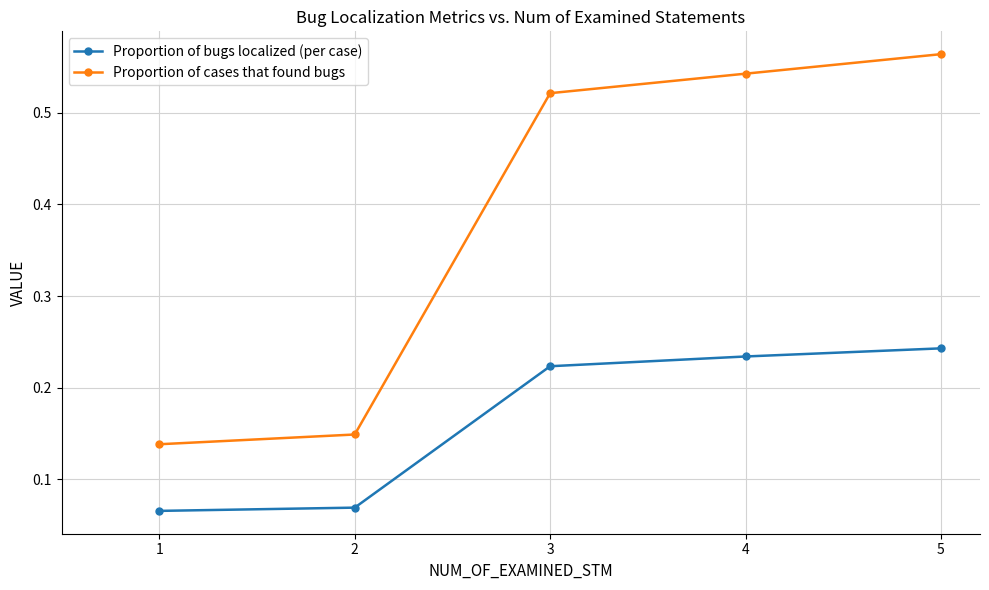

List the labels in order of Proportion of cases that found bugs value, largest first.

5, 4, 3, 2, 1